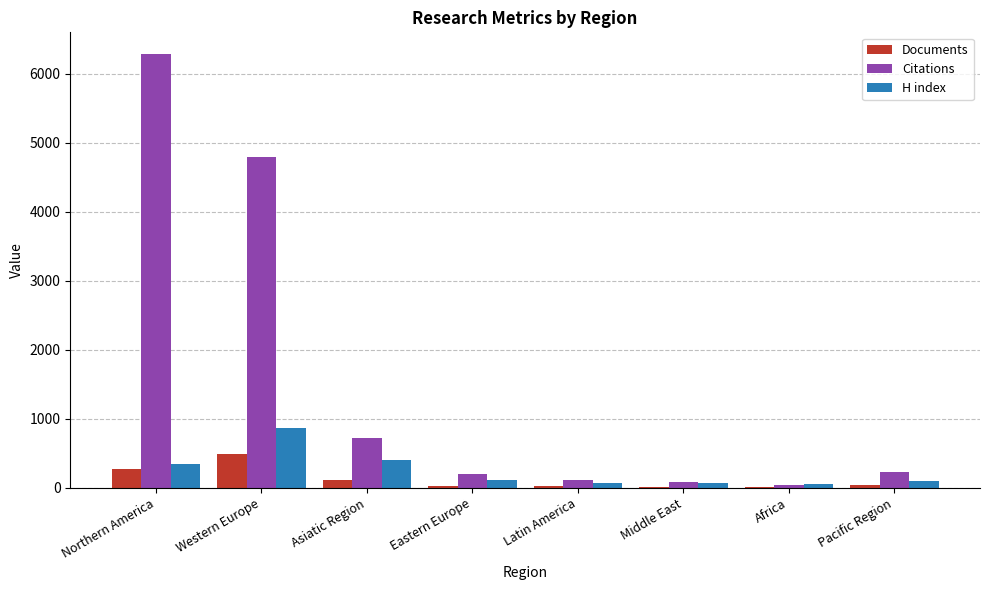

How many groups of bars are there?

8